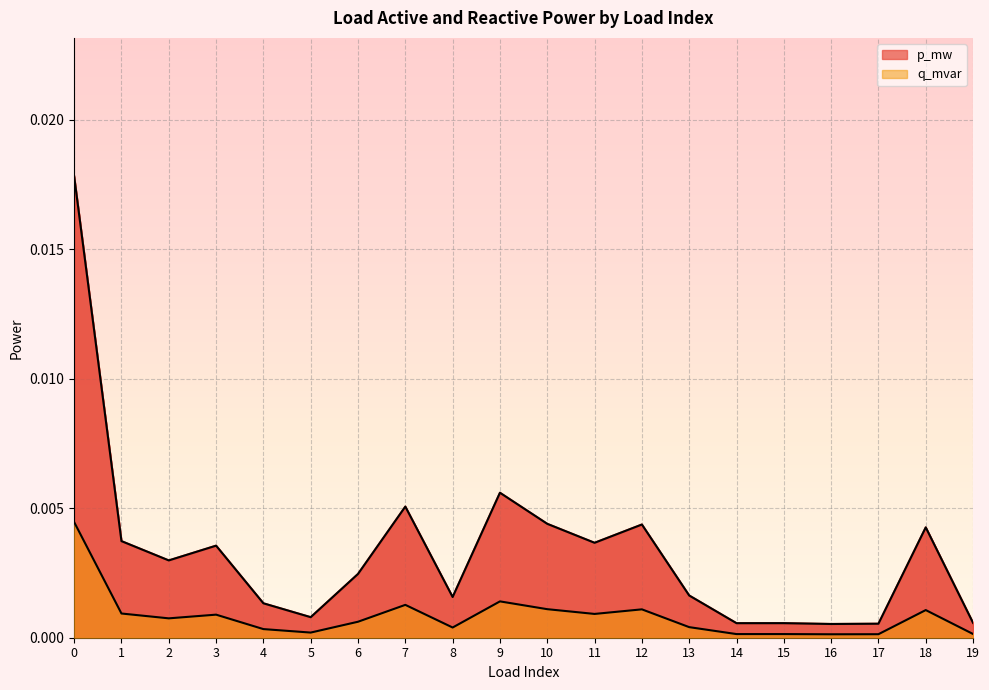

True or false: p_mw and q_mvar cross at least once.

False